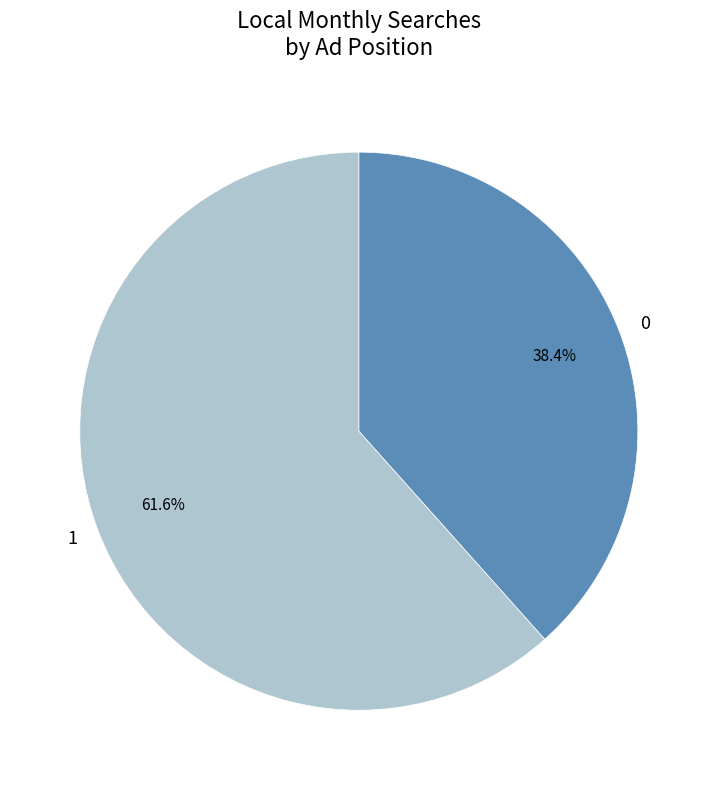

Do 0 and 1 together represent more than half of the pie?

Yes